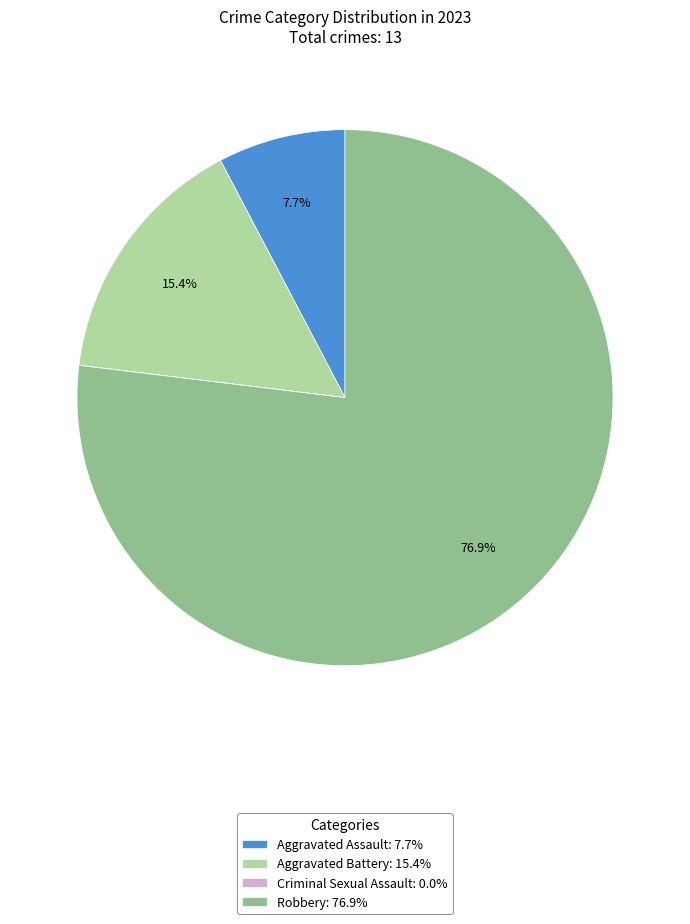

Combined, what portion of the pie is Robbery and Aggravated Assault?

84.6%